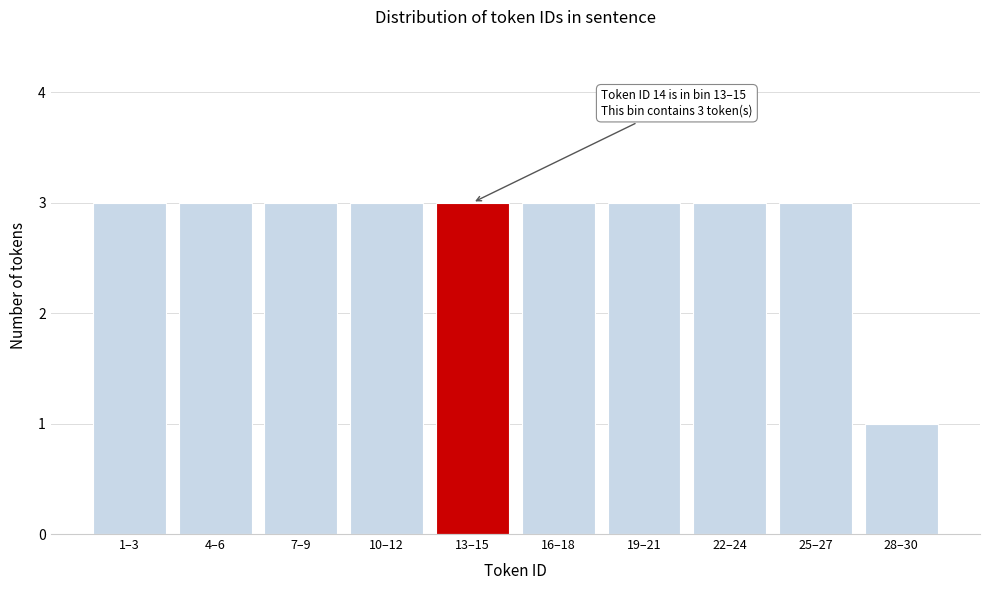

Reading right to left, list all the values displayed in this chart.

28–30=1	25–27=3	22–24=3	19–21=3	16–18=3	13–15=3	10–12=3	7–9=3	4–6=3	1–3=3